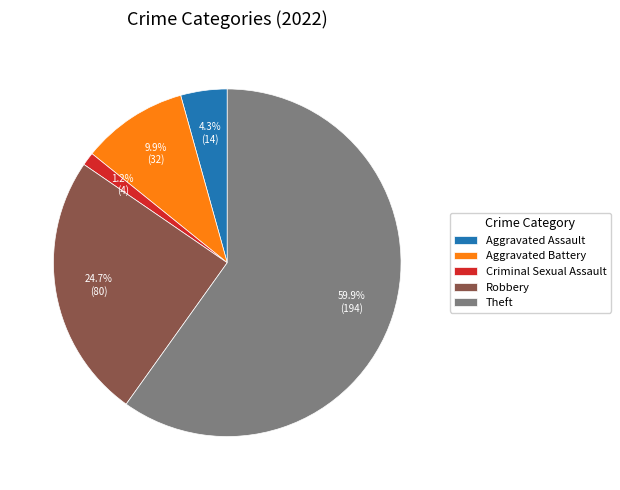

What percentage do Theft and Criminal Sexual Assault together represent?

61.1%